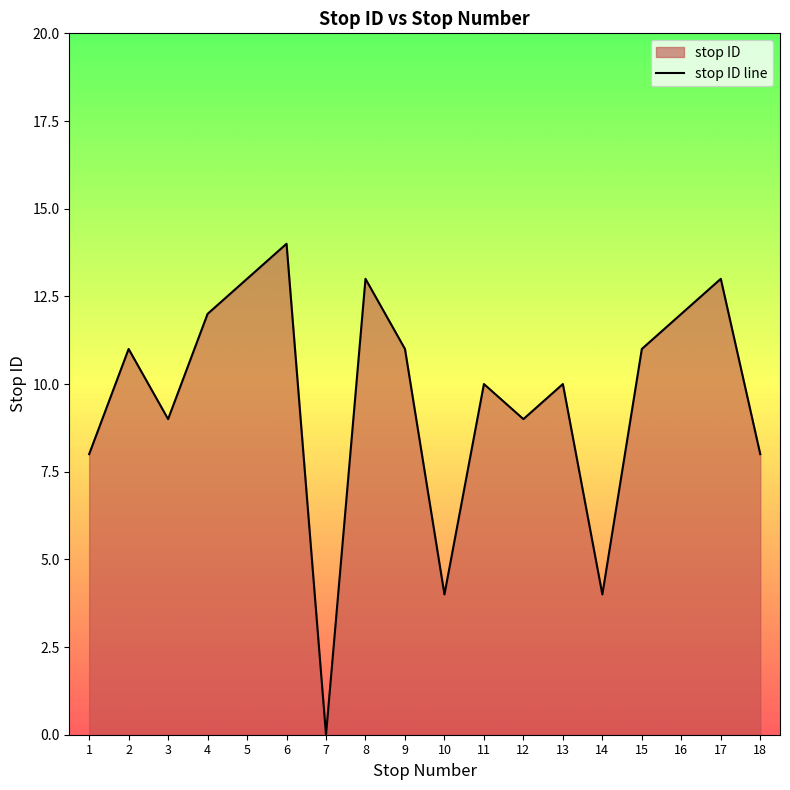

What is the sum of the values at 15 and 14?

15